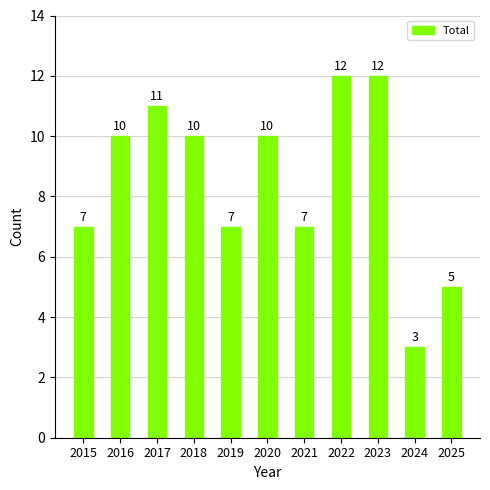

Reading left to right, what are all the values shown in this chart?

2015=7	2016=10	2017=11	2018=10	2019=7	2020=10	2021=7	2022=12	2023=12	2024=3	2025=5